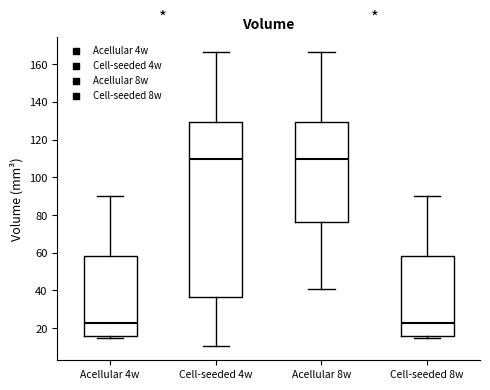

Where does the upper whisker of the box for Cell-seeded 8w end on the y-axis? The values are not printed on the chart, so give them approximately, as read against the axis.

90